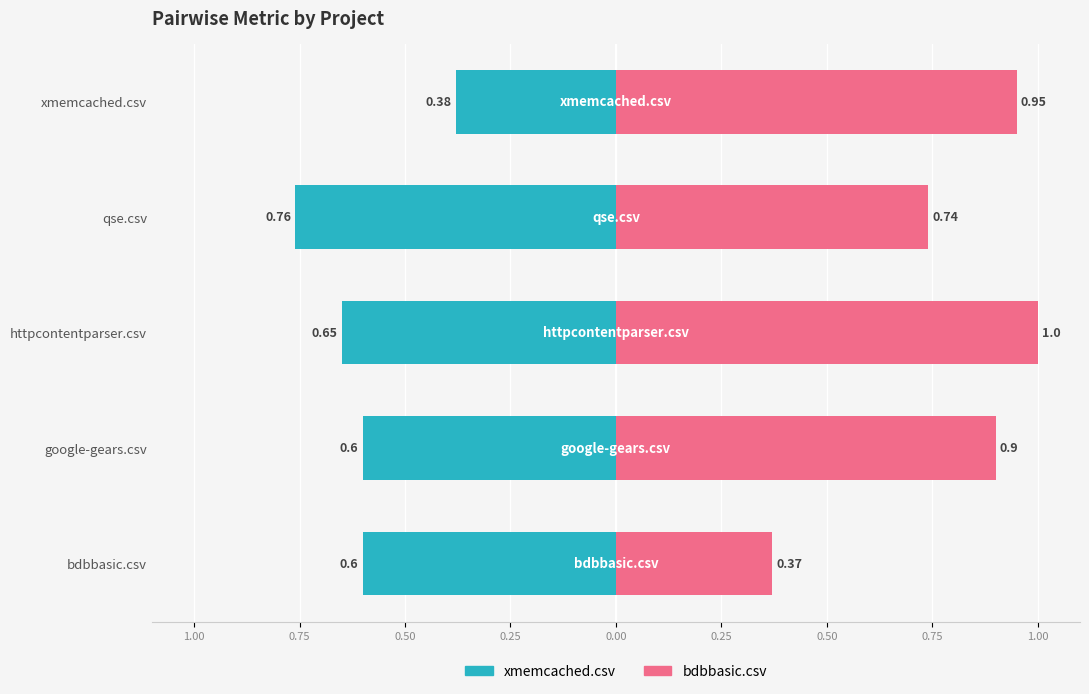

Between google-gears.csv and httpcontentparser.csv, which series saw the biggest shift?

bdbbasic.csv